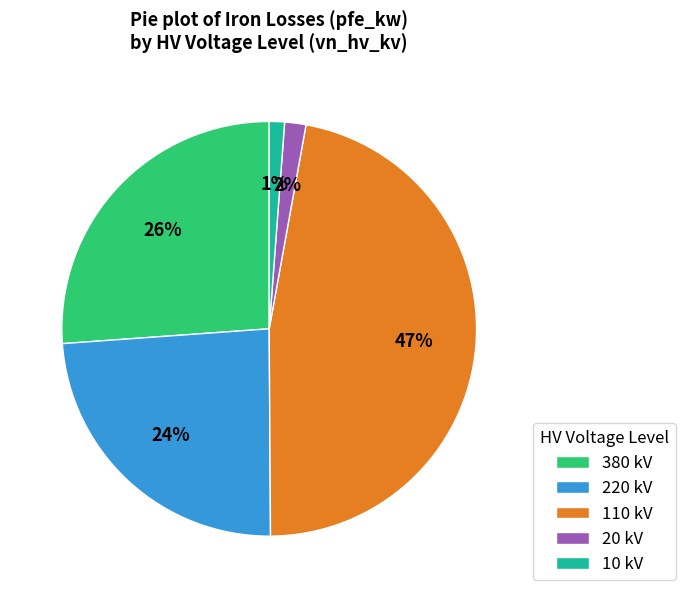

To the nearest percent, what is the average slice percentage?

20%